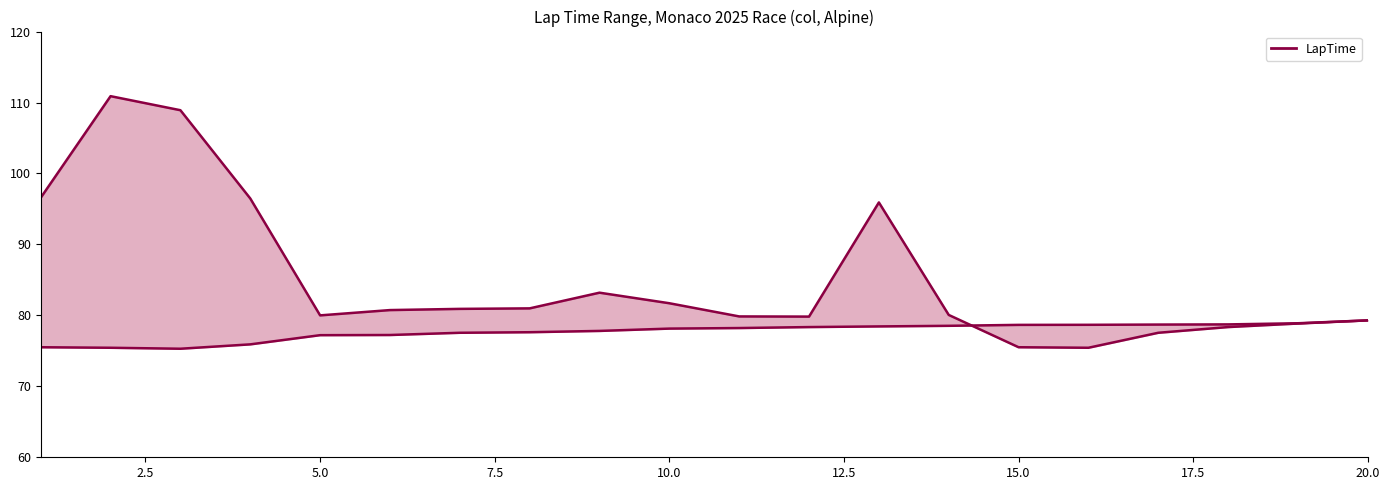

Rank the series by their maximum value, from lowest to highest.

LapTime_lower, LapTime_upper